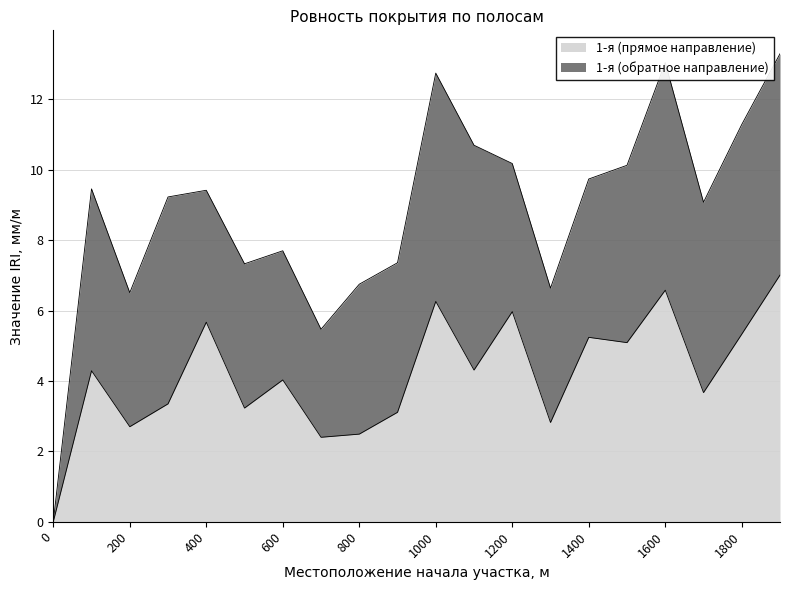

How many values are above zero?

19